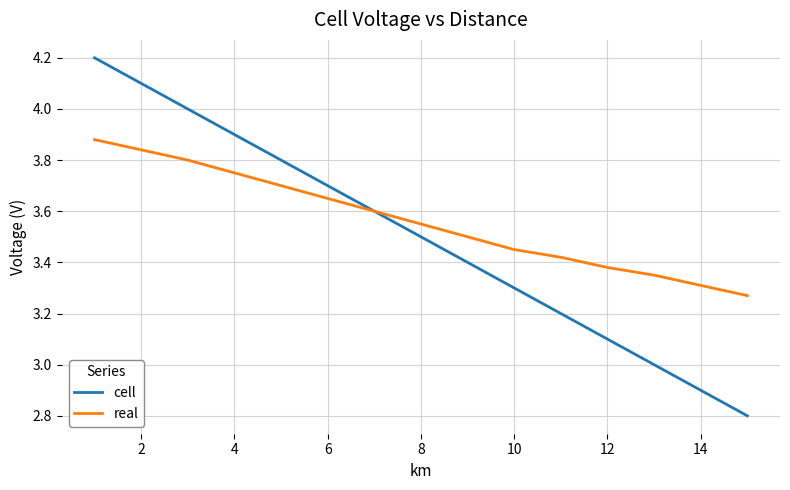

List the series in order of their peak value, highest first.

cell, real